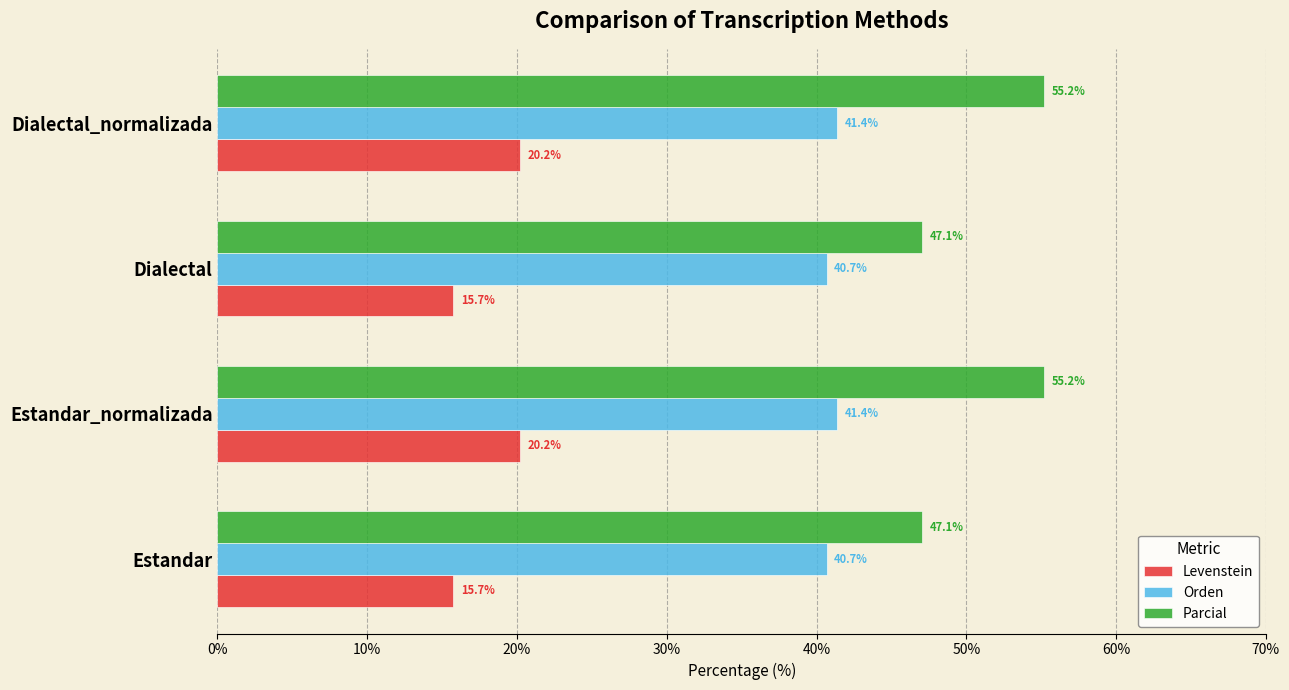

Count the number of data series in this chart.

3